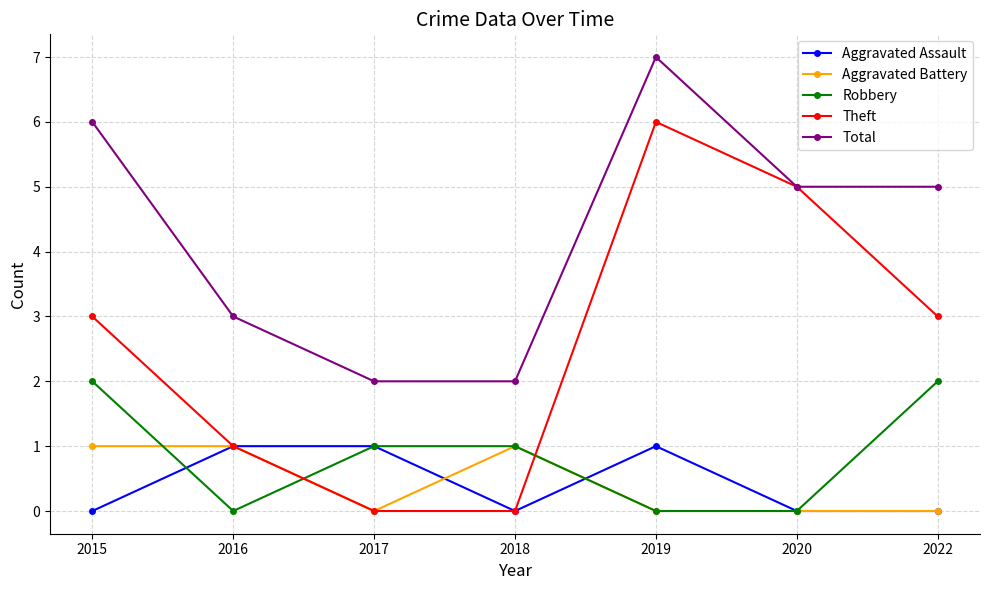

Which series has the widest spread of values?

Theft